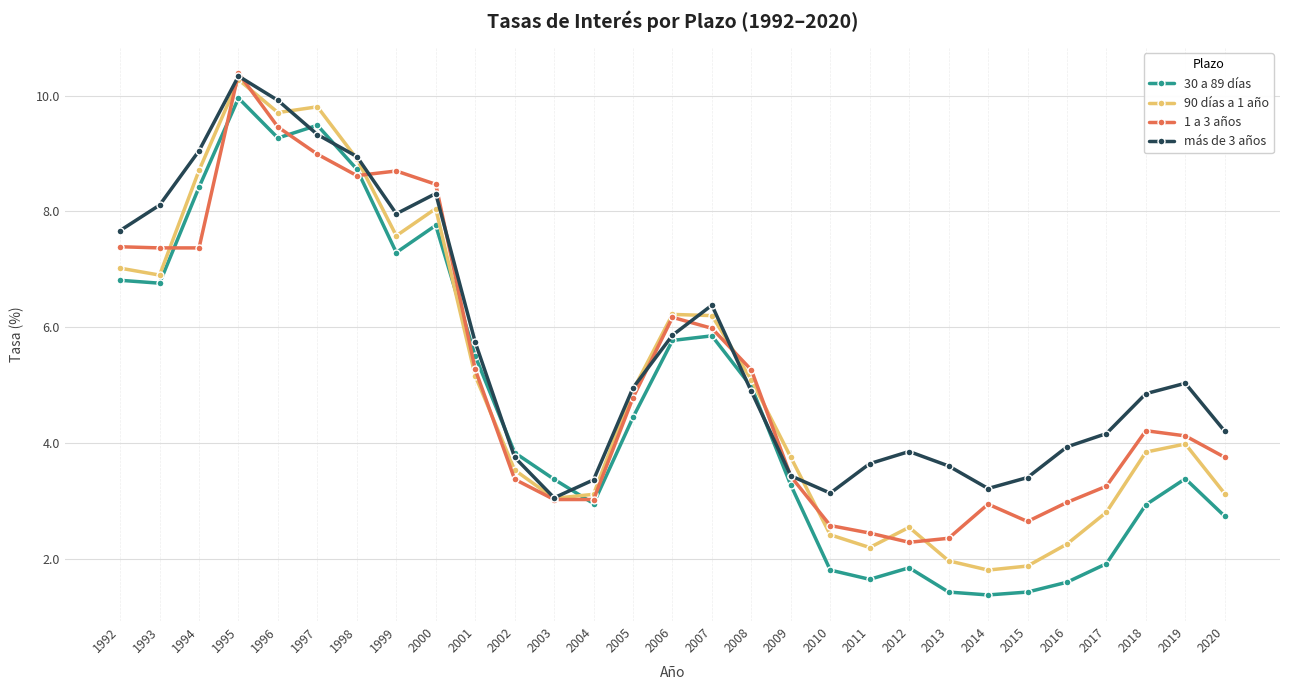

True or false: 30 a 89 días has more than 2 points higher than both neighbors.

True